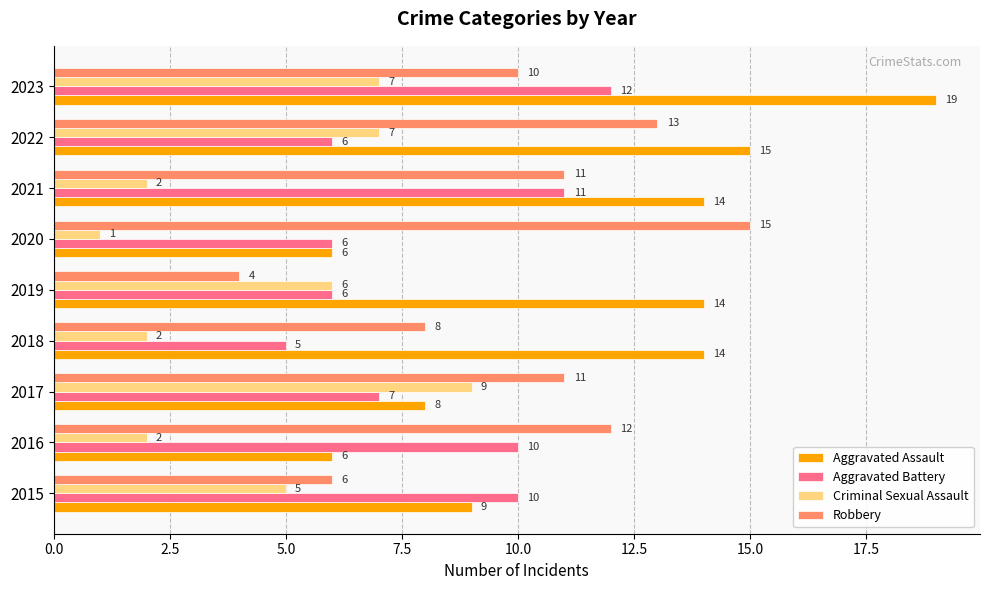

What is the average value of the Aggravated Battery series?

8